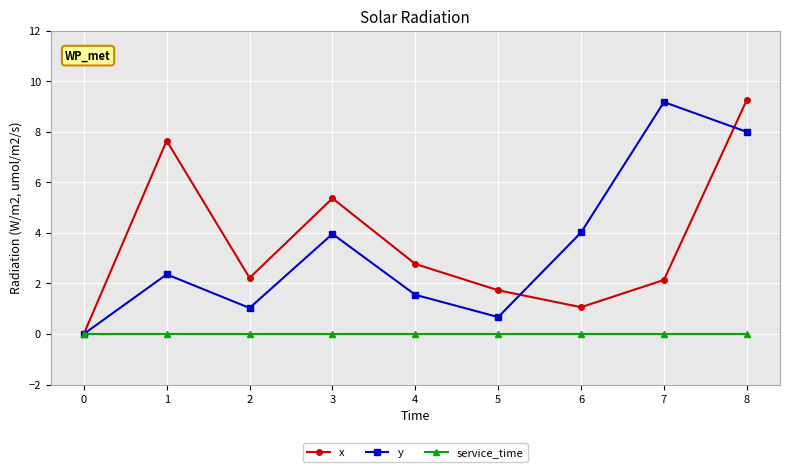

At how many categories does at least one series exceed 6?

3